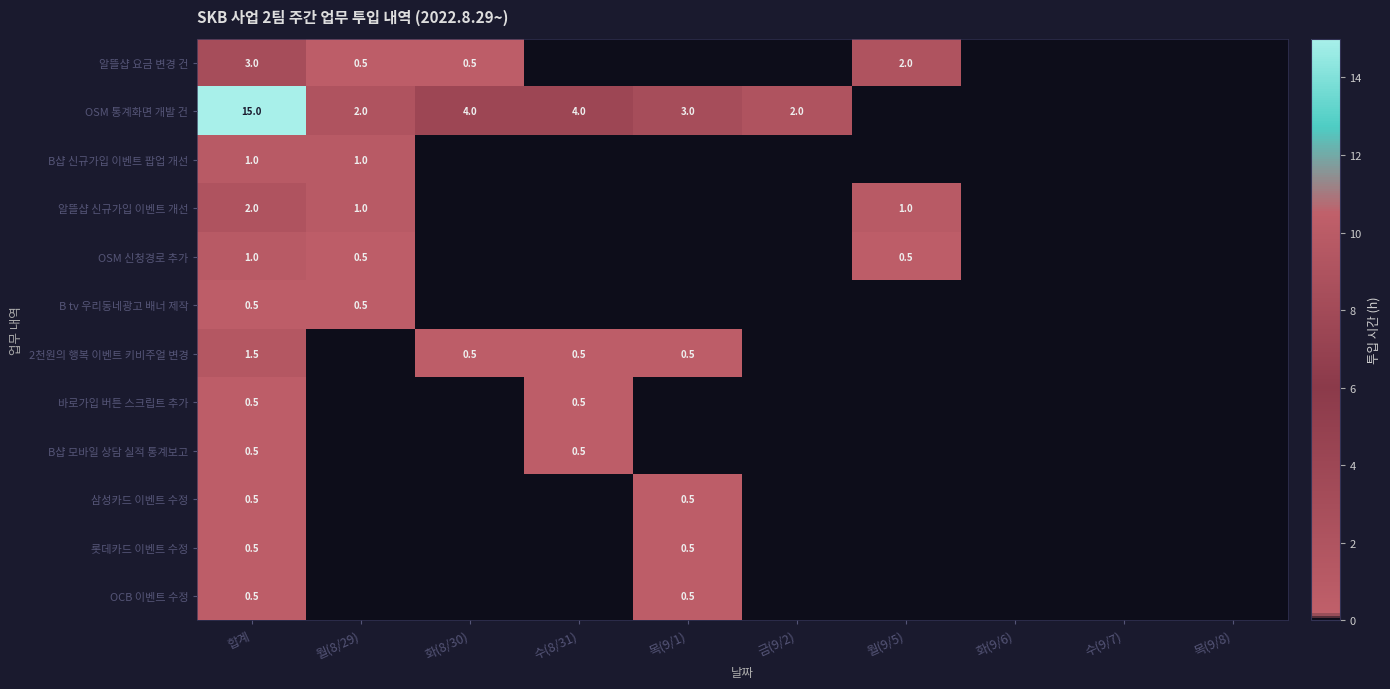

Is it true that 알뜰샵 신규가입 이벤트 개선 equals 1.3 at 합계?

False